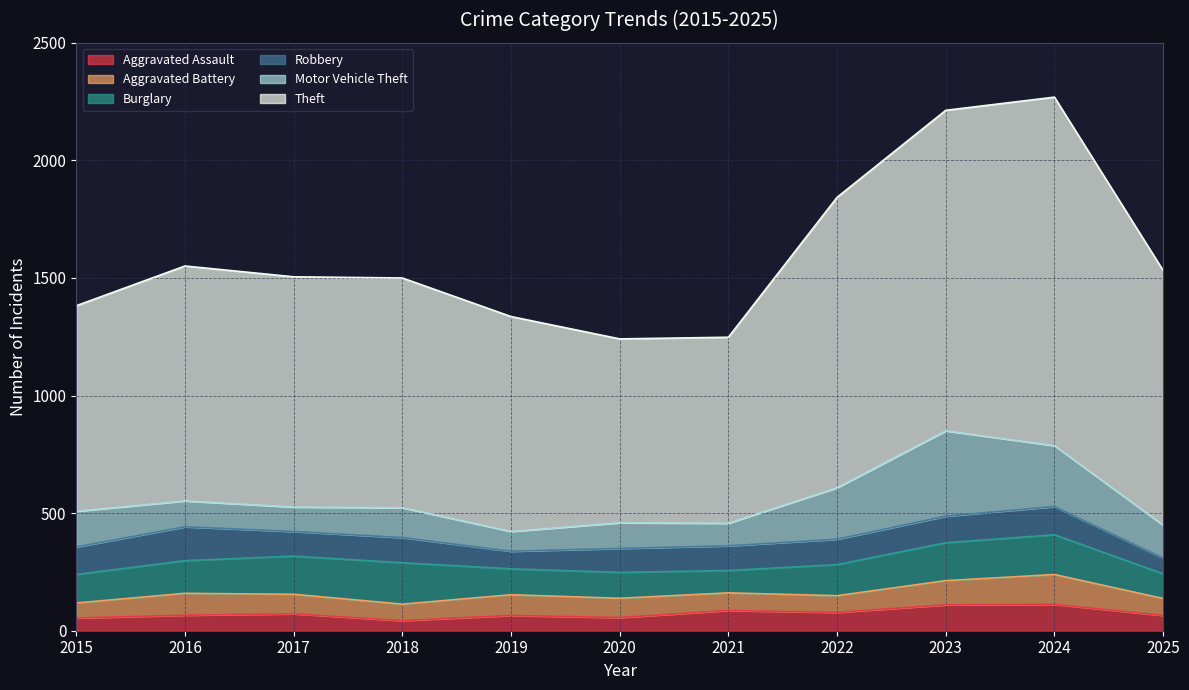

In Theft, how many points are higher than both neighbors (excluding endpoints)?

2